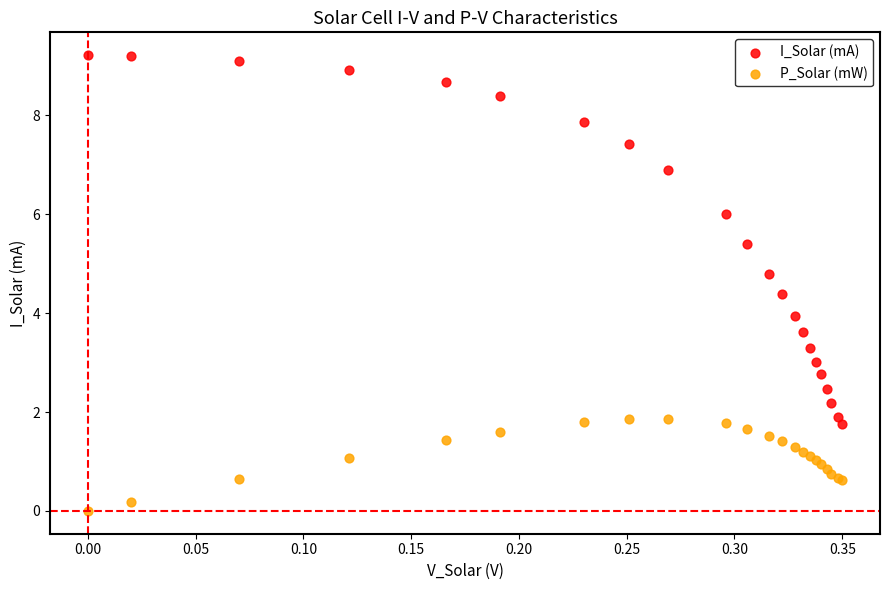

What are all the series names shown in the legend?

I_Solar (mA), P_Solar (mW)